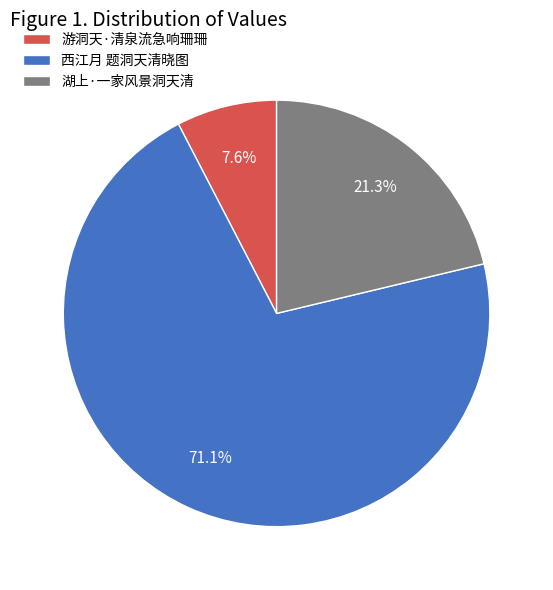

Is it true that 西江月 题洞天清晓图 is 61% of the pie?

False